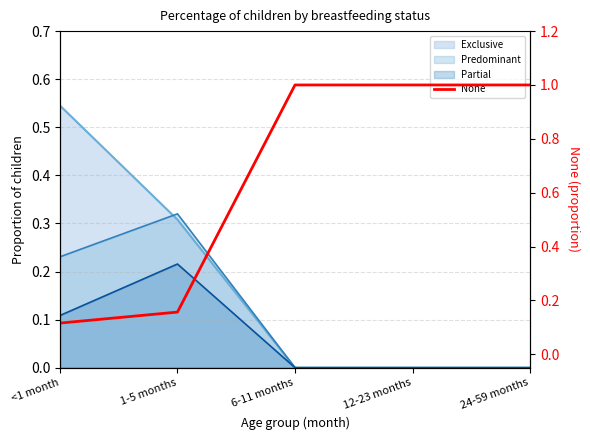

How many lines are shown in the chart?

1